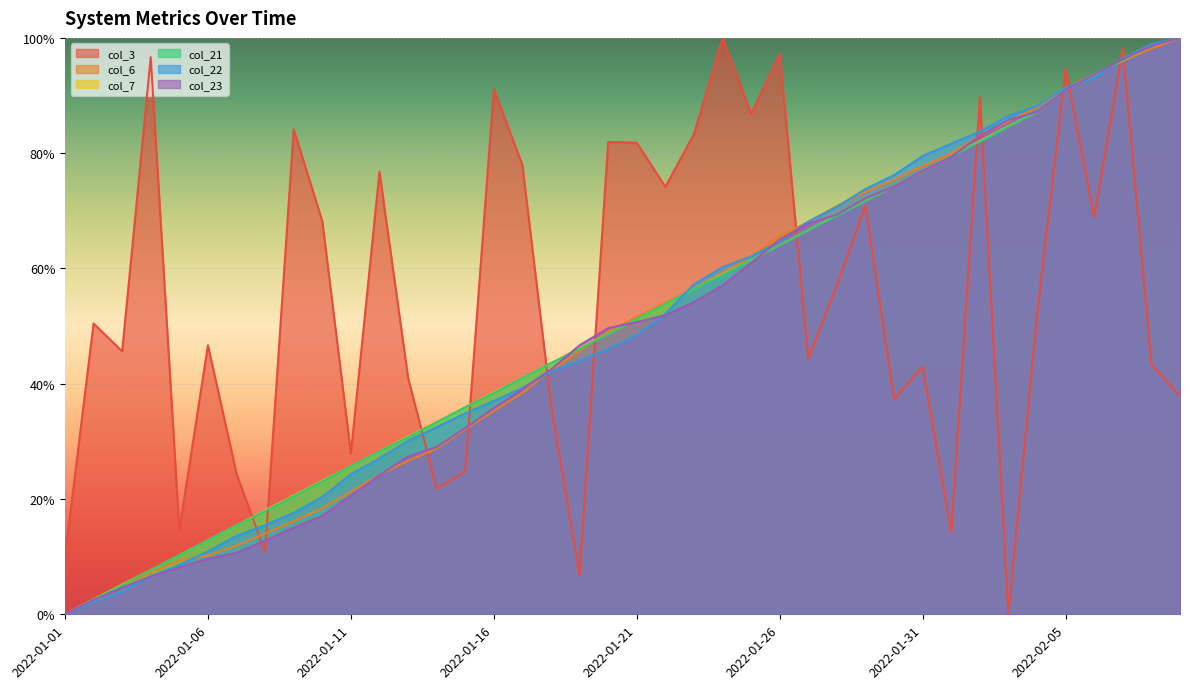

Which series has the widest spread of values?

col_3